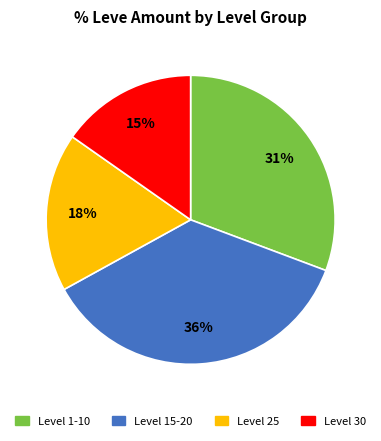

Does Level 30 account for over 50% of the chart?

No